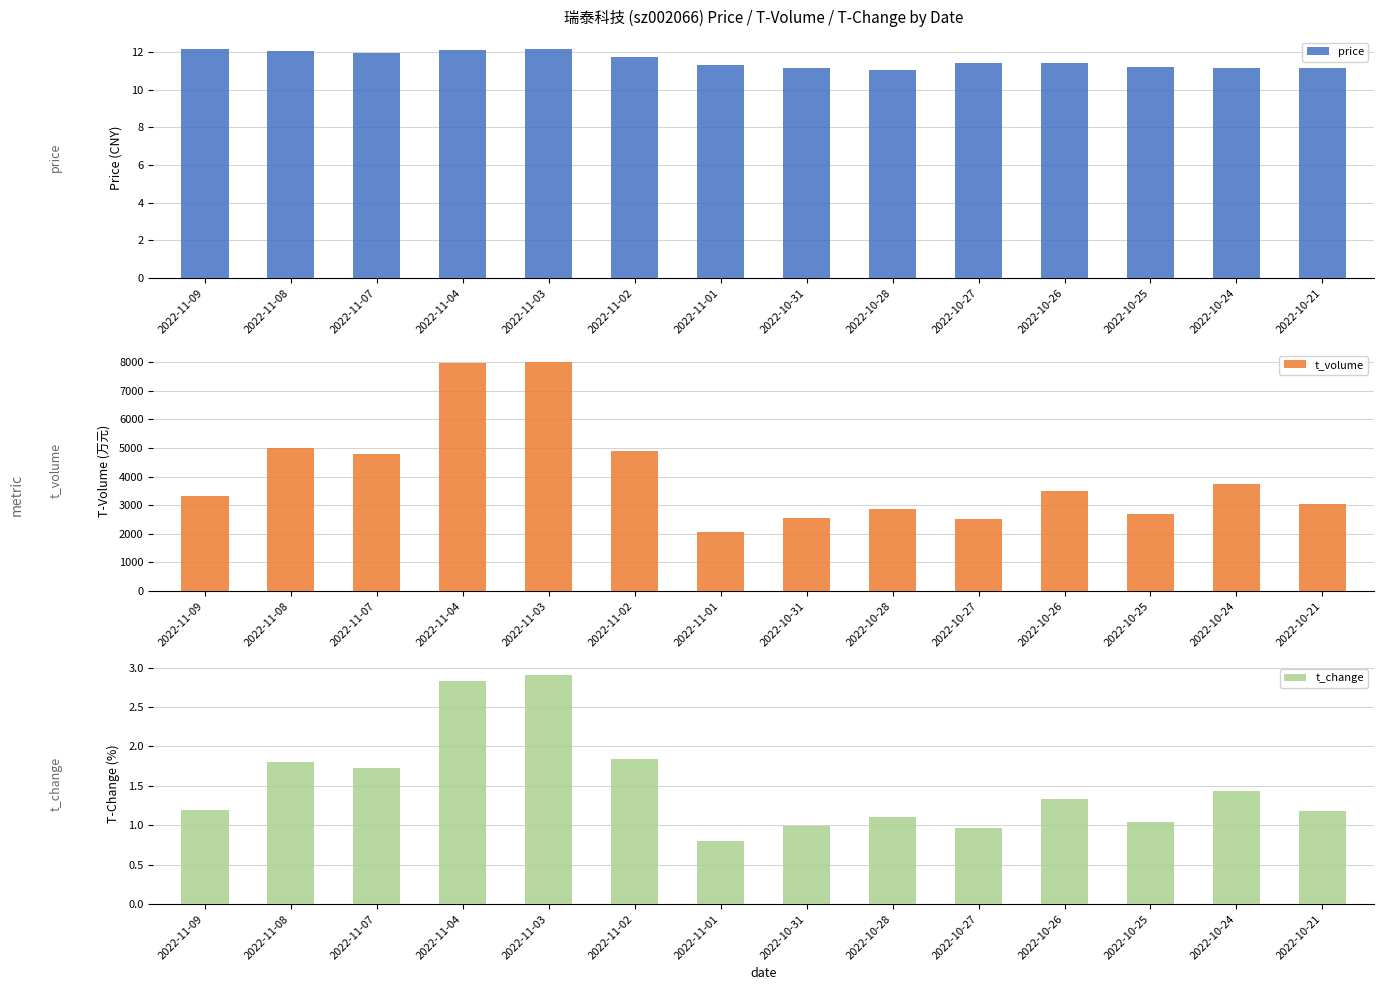

How many groups of bars are there?

14